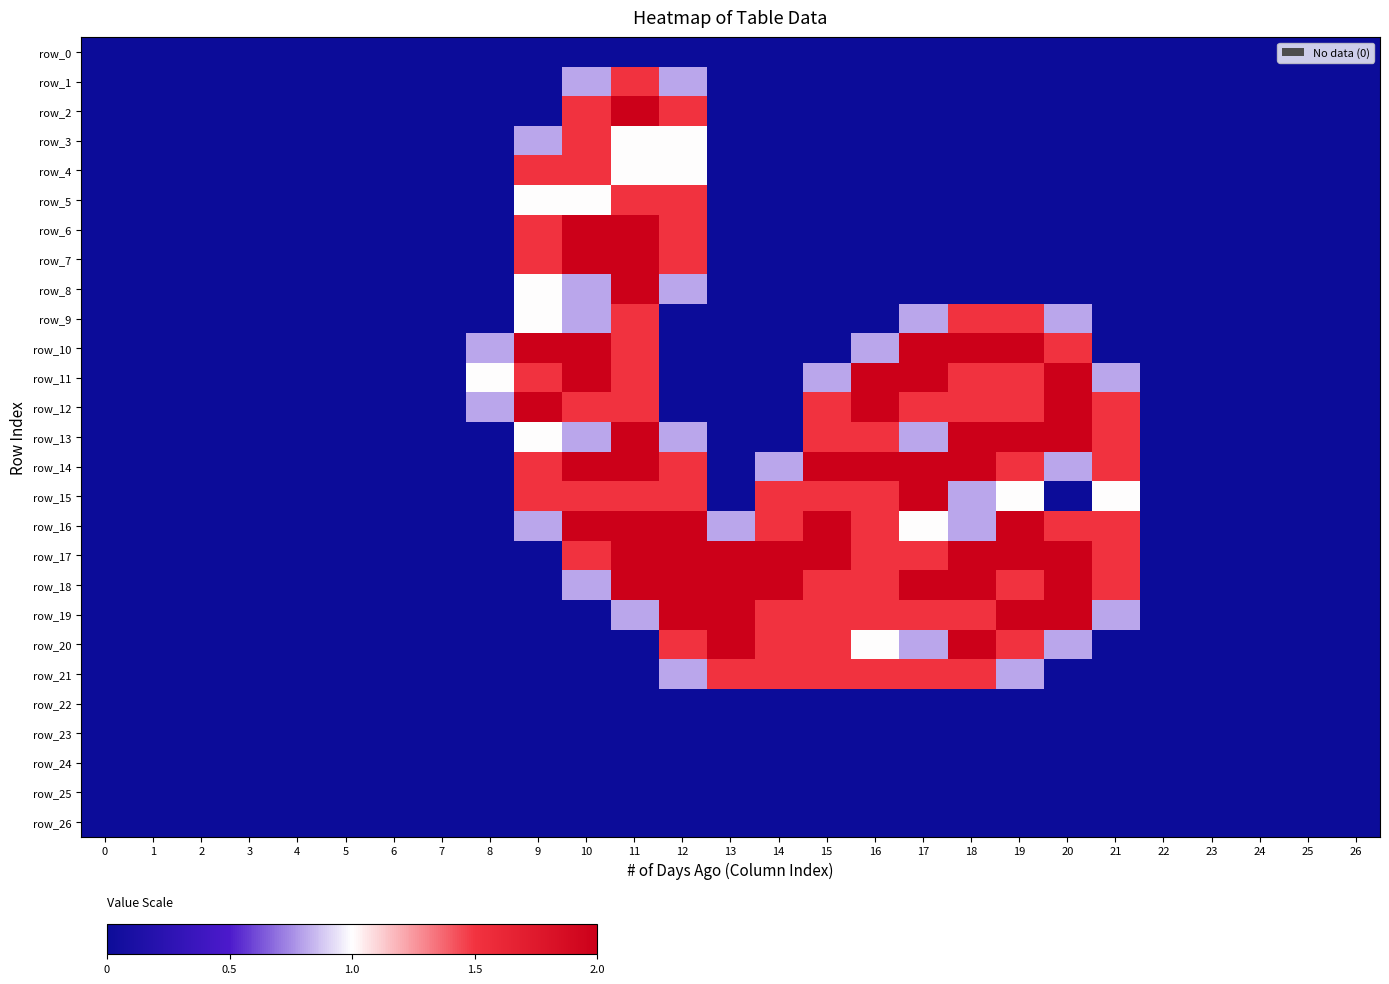

Reading left to right, what are all the values shown in this chart?

row_0: 0.0	0.0	0.0	0.0	0.0	0.0	0.0	0.0	0.0	0.0	0.0	0.0	0.0	0.0	0.0	0.0	0.0	0.0	0.0	0.0	0.0	0.0	0.0	0.0	0.0	0.0	0.0
row_1: 0.0	0.0	0.0	0.0	0.0	0.0	0.0	0.0	0.0	0.0	0.8	1.5	0.8	0.0	0.0	0.0	0.0	0.0	0.0	0.0	0.0	0.0	0.0	0.0	0.0	0.0	0.0
row_2: 0.0	0.0	0.0	0.0	0.0	0.0	0.0	0.0	0.0	0.0	1.5	2.0	1.5	0.0	0.0	0.0	0.0	0.0	0.0	0.0	0.0	0.0	0.0	0.0	0.0	0.0	0.0
row_3: 0.0	0.0	0.0	0.0	0.0	0.0	0.0	0.0	0.0	0.8	1.5	1.0	1.0	0.0	0.0	0.0	0.0	0.0	0.0	0.0	0.0	0.0	0.0	0.0	0.0	0.0	0.0
row_4: 0.0	0.0	0.0	0.0	0.0	0.0	0.0	0.0	0.0	1.5	1.5	1.0	1.0	0.0	0.0	0.0	0.0	0.0	0.0	0.0	0.0	0.0	0.0	0.0	0.0	0.0	0.0
row_5: 0.0	0.0	0.0	0.0	0.0	0.0	0.0	0.0	0.0	1.0	1.0	1.5	1.5	0.0	0.0	0.0	0.0	0.0	0.0	0.0	0.0	0.0	0.0	0.0	0.0	0.0	0.0
row_6: 0.0	0.0	0.0	0.0	0.0	0.0	0.0	0.0	0.0	1.5	2.0	2.0	1.5	0.0	0.0	0.0	0.0	0.0	0.0	0.0	0.0	0.0	0.0	0.0	0.0	0.0	0.0
row_7: 0.0	0.0	0.0	0.0	0.0	0.0	0.0	0.0	0.0	1.5	2.0	2.0	1.5	0.0	0.0	0.0	0.0	0.0	0.0	0.0	0.0	0.0	0.0	0.0	0.0	0.0	0.0
row_8: 0.0	0.0	0.0	0.0	0.0	0.0	0.0	0.0	0.0	1.0	0.8	2.0	0.8	0.0	0.0	0.0	0.0	0.0	0.0	0.0	0.0	0.0	0.0	0.0	0.0	0.0	0.0
row_9: 0.0	0.0	0.0	0.0	0.0	0.0	0.0	0.0	0.0	1.0	0.8	1.5	0.0	0.0	0.0	0.0	0.0	0.8	1.5	1.5	0.8	0.0	0.0	0.0	0.0	0.0	0.0
row_10: 0.0	0.0	0.0	0.0	0.0	0.0	0.0	0.0	0.8	2.0	2.0	1.5	0.0	0.0	0.0	0.0	0.8	2.0	2.0	2.0	1.5	0.0	0.0	0.0	0.0	0.0	0.0
row_11: 0.0	0.0	0.0	0.0	0.0	0.0	0.0	0.0	1.0	1.5	2.0	1.5	0.0	0.0	0.0	0.8	2.0	2.0	1.5	1.5	2.0	0.8	0.0	0.0	0.0	0.0	0.0
row_12: 0.0	0.0	0.0	0.0	0.0	0.0	0.0	0.0	0.8	2.0	1.5	1.5	0.0	0.0	0.0	1.5	2.0	1.5	1.5	1.5	2.0	1.5	0.0	0.0	0.0	0.0	0.0
row_13: 0.0	0.0	0.0	0.0	0.0	0.0	0.0	0.0	0.0	1.0	0.8	2.0	0.8	0.0	0.0	1.5	1.5	0.8	2.0	2.0	2.0	1.5	0.0	0.0	0.0	0.0	0.0
row_14: 0.0	0.0	0.0	0.0	0.0	0.0	0.0	0.0	0.0	1.5	2.0	2.0	1.5	0.0	0.8	2.0	2.0	2.0	2.0	1.5	0.8	1.5	0.0	0.0	0.0	0.0	0.0
row_15: 0.0	0.0	0.0	0.0	0.0	0.0	0.0	0.0	0.0	1.5	1.5	1.5	1.5	0.0	1.5	1.5	1.5	2.0	0.8	1.0	0.0	1.0	0.0	0.0	0.0	0.0	0.0
row_16: 0.0	0.0	0.0	0.0	0.0	0.0	0.0	0.0	0.0	0.8	2.0	2.0	2.0	0.8	1.5	2.0	1.5	1.0	0.8	2.0	1.5	1.5	0.0	0.0	0.0	0.0	0.0
row_17: 0.0	0.0	0.0	0.0	0.0	0.0	0.0	0.0	0.0	0.0	1.5	2.0	2.0	2.0	2.0	2.0	1.5	1.5	2.0	2.0	2.0	1.5	0.0	0.0	0.0	0.0	0.0
row_18: 0.0	0.0	0.0	0.0	0.0	0.0	0.0	0.0	0.0	0.0	0.8	2.0	2.0	2.0	2.0	1.5	1.5	2.0	2.0	1.5	2.0	1.5	0.0	0.0	0.0	0.0	0.0
row_19: 0.0	0.0	0.0	0.0	0.0	0.0	0.0	0.0	0.0	0.0	0.0	0.8	2.0	2.0	1.5	1.5	1.5	1.5	1.5	2.0	2.0	0.8	0.0	0.0	0.0	0.0	0.0
row_20: 0.0	0.0	0.0	0.0	0.0	0.0	0.0	0.0	0.0	0.0	0.0	0.0	1.5	2.0	1.5	1.5	1.0	0.8	2.0	1.5	0.8	0.0	0.0	0.0	0.0	0.0	0.0
row_21: 0.0	0.0	0.0	0.0	0.0	0.0	0.0	0.0	0.0	0.0	0.0	0.0	0.8	1.5	1.5	1.5	1.5	1.5	1.5	0.8	0.0	0.0	0.0	0.0	0.0	0.0	0.0
row_22: 0.0	0.0	0.0	0.0	0.0	0.0	0.0	0.0	0.0	0.0	0.0	0.0	0.0	0.0	0.0	0.0	0.0	0.0	0.0	0.0	0.0	0.0	0.0	0.0	0.0	0.0	0.0
row_23: 0.0	0.0	0.0	0.0	0.0	0.0	0.0	0.0	0.0	0.0	0.0	0.0	0.0	0.0	0.0	0.0	0.0	0.0	0.0	0.0	0.0	0.0	0.0	0.0	0.0	0.0	0.0
row_24: 0.0	0.0	0.0	0.0	0.0	0.0	0.0	0.0	0.0	0.0	0.0	0.0	0.0	0.0	0.0	0.0	0.0	0.0	0.0	0.0	0.0	0.0	0.0	0.0	0.0	0.0	0.0
row_25: 0.0	0.0	0.0	0.0	0.0	0.0	0.0	0.0	0.0	0.0	0.0	0.0	0.0	0.0	0.0	0.0	0.0	0.0	0.0	0.0	0.0	0.0	0.0	0.0	0.0	0.0	0.0
row_26: 0.0	0.0	0.0	0.0	0.0	0.0	0.0	0.0	0.0	0.0	0.0	0.0	0.0	0.0	0.0	0.0	0.0	0.0	0.0	0.0	0.0	0.0	0.0	0.0	0.0	0.0	0.0